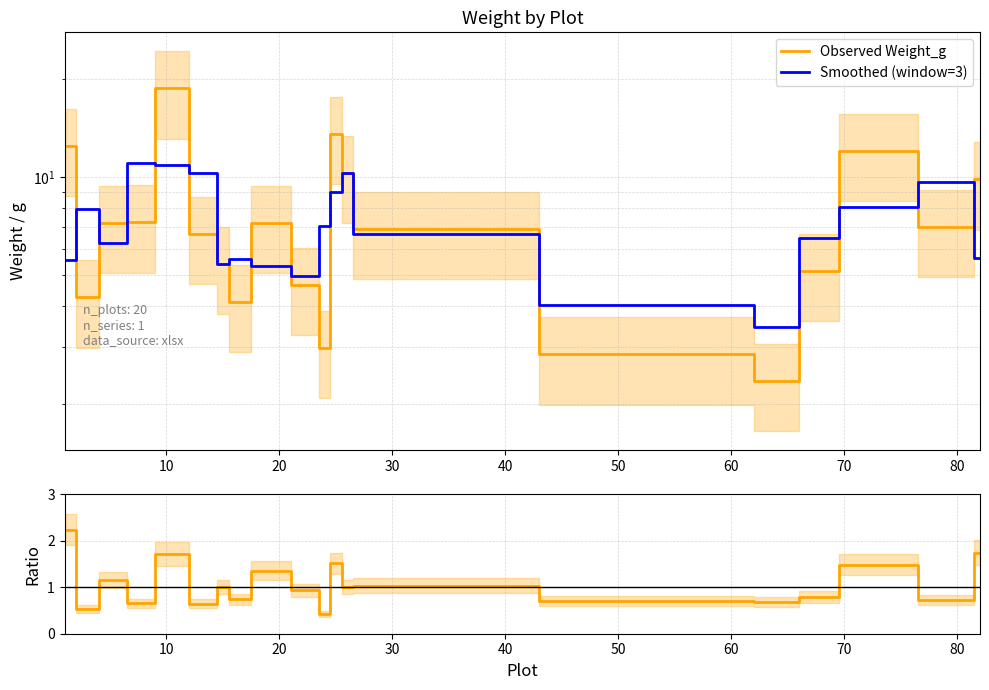

Rank the series at 60 from highest to lowest value.

Smoothed (window=3), Observed Weight_g, Ratio (Observed / Smoothed)